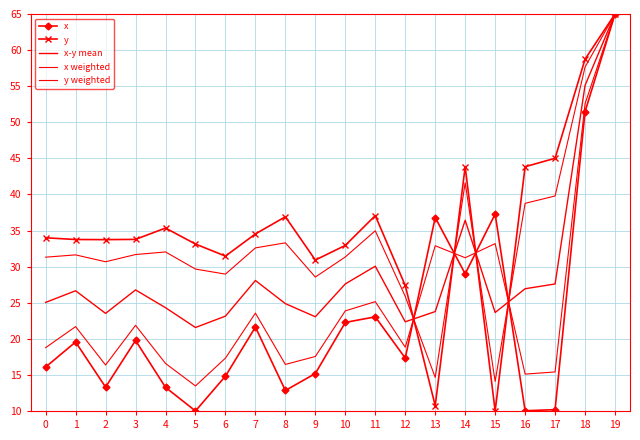

What is the spread (max minus min) of values at 10?

10.7